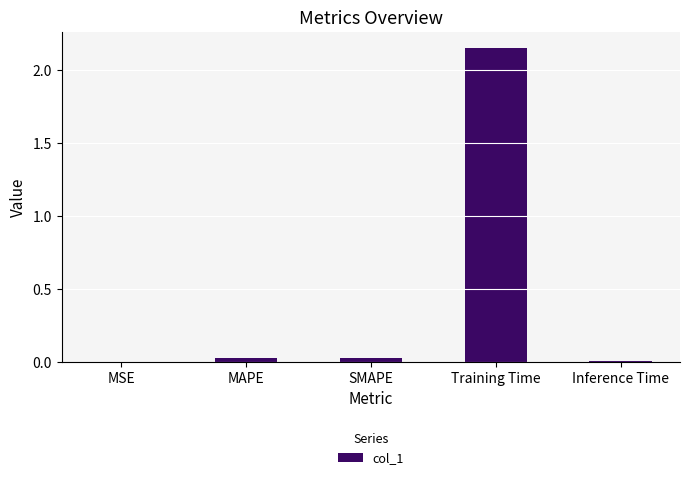

Which label corresponds to the largest value in the chart?

Training Time